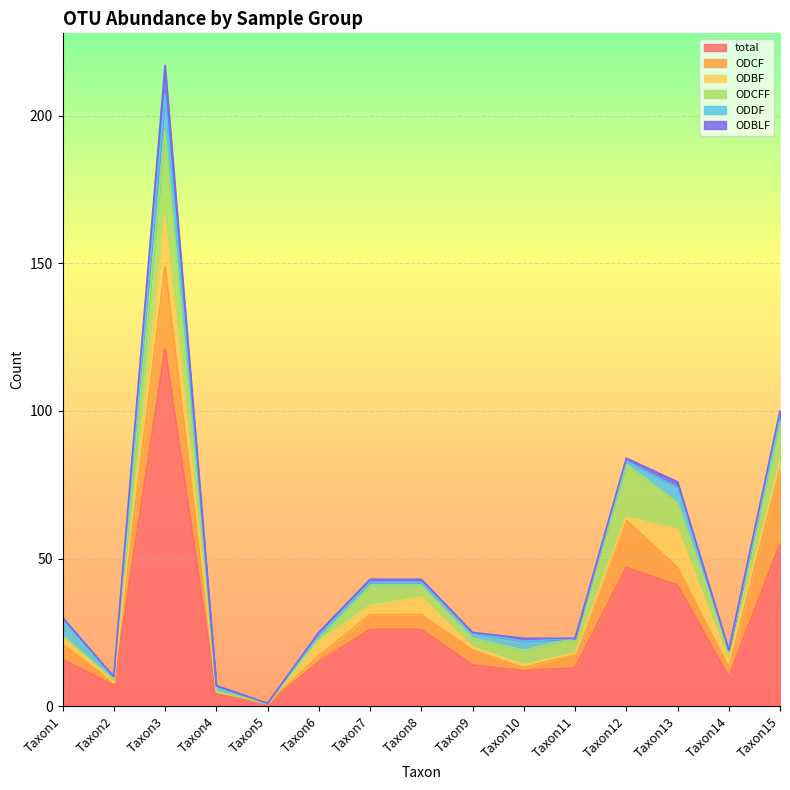

How many lines are shown in the chart?

6